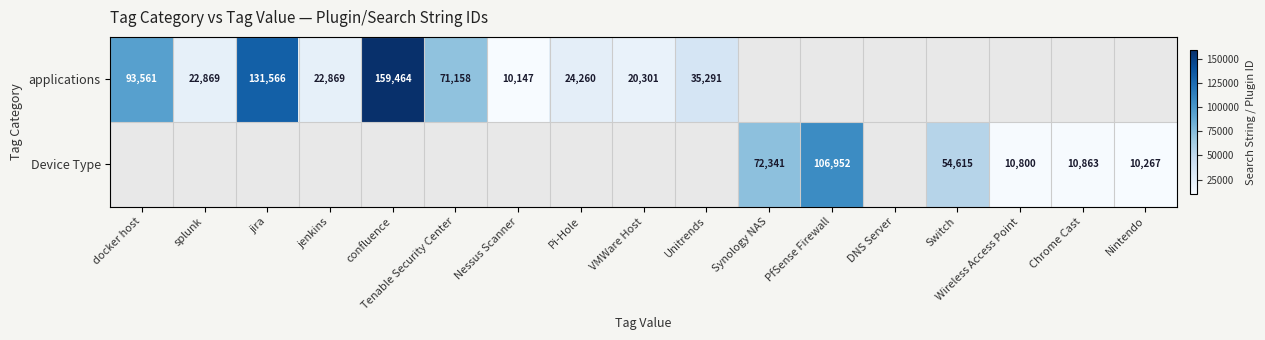

What is the sum of the applications values at jenkins and docker host?

116430